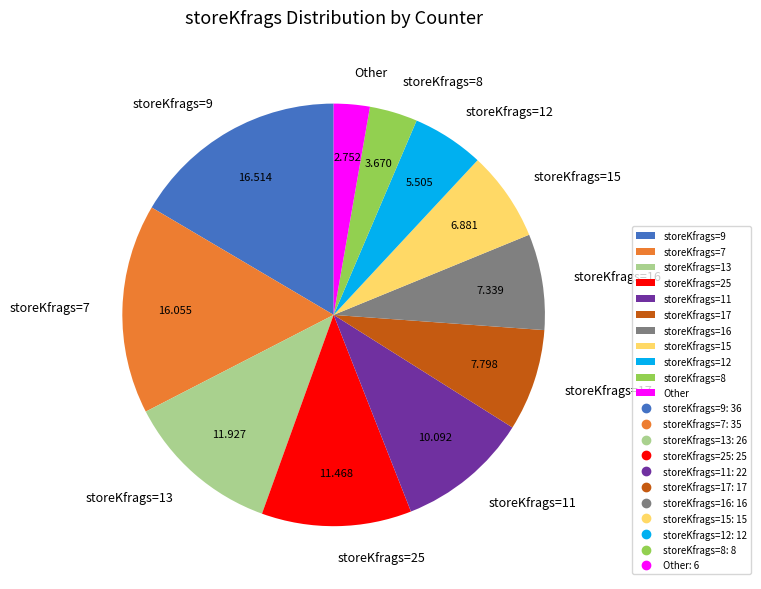

Is there a majority slice in this chart?

No